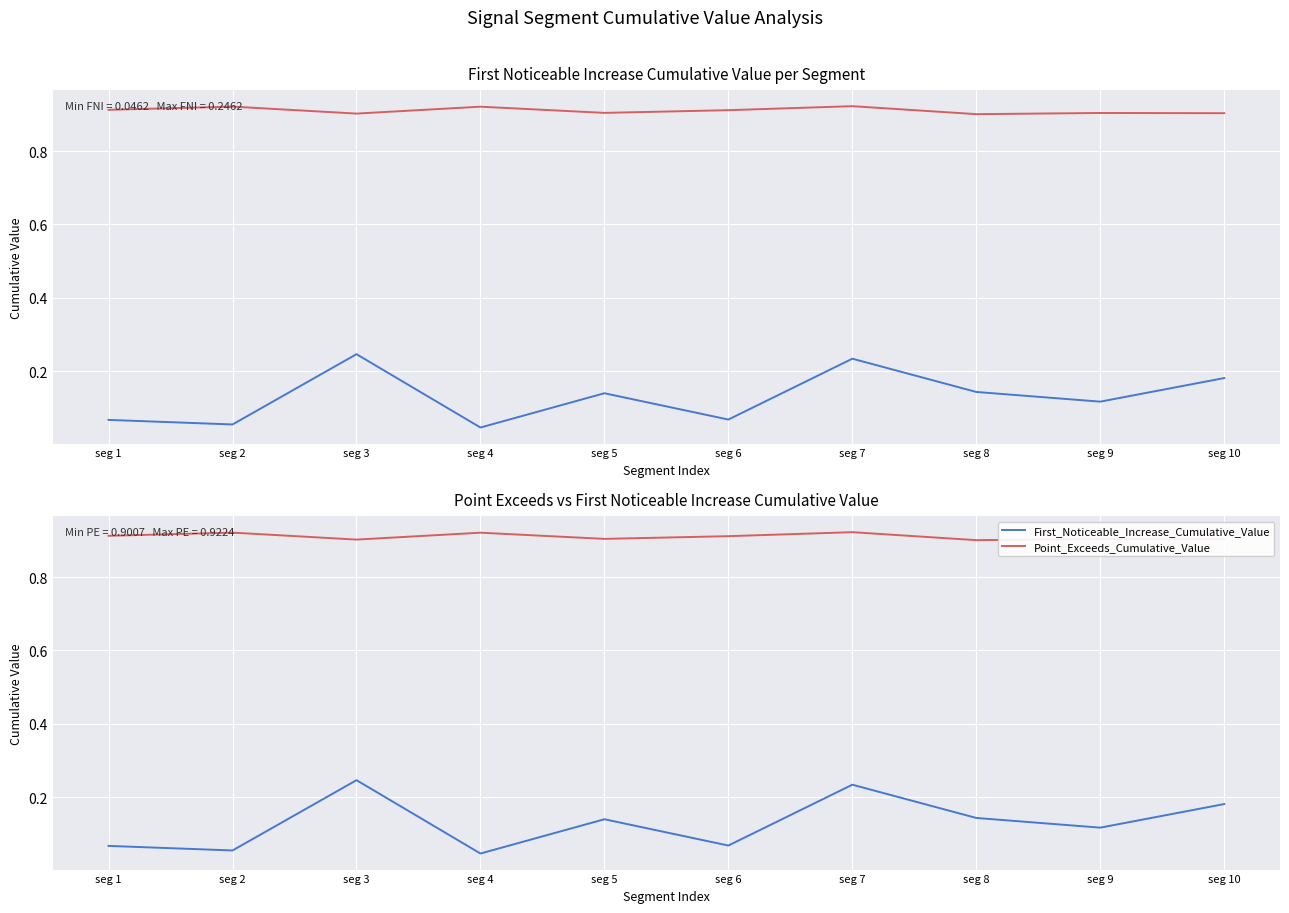

The value of First_Noticeable_Increase_Cumulative_Value at seg 6 is 0.1. True or false?

True